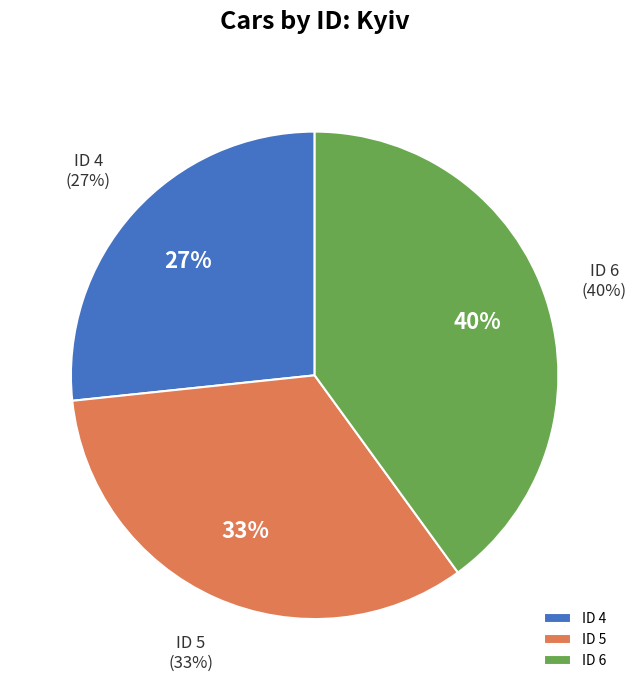

The 4 slice represents 27% of the pie. True or false?

True